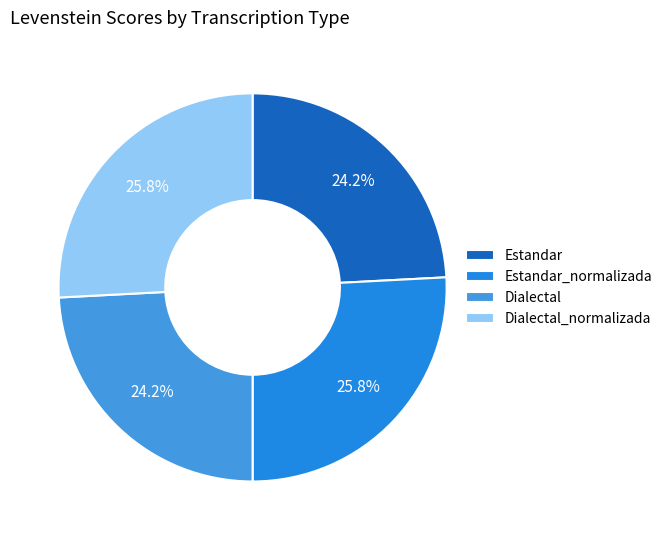

To the nearest percent, what portion does Dialectal represent?

24%